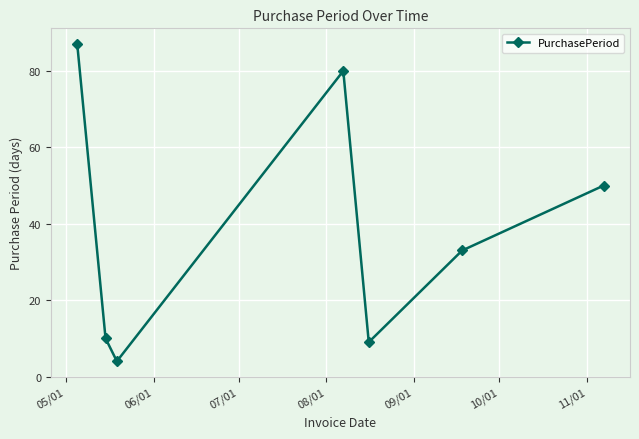

What is the value of the 1st point from the left?

87